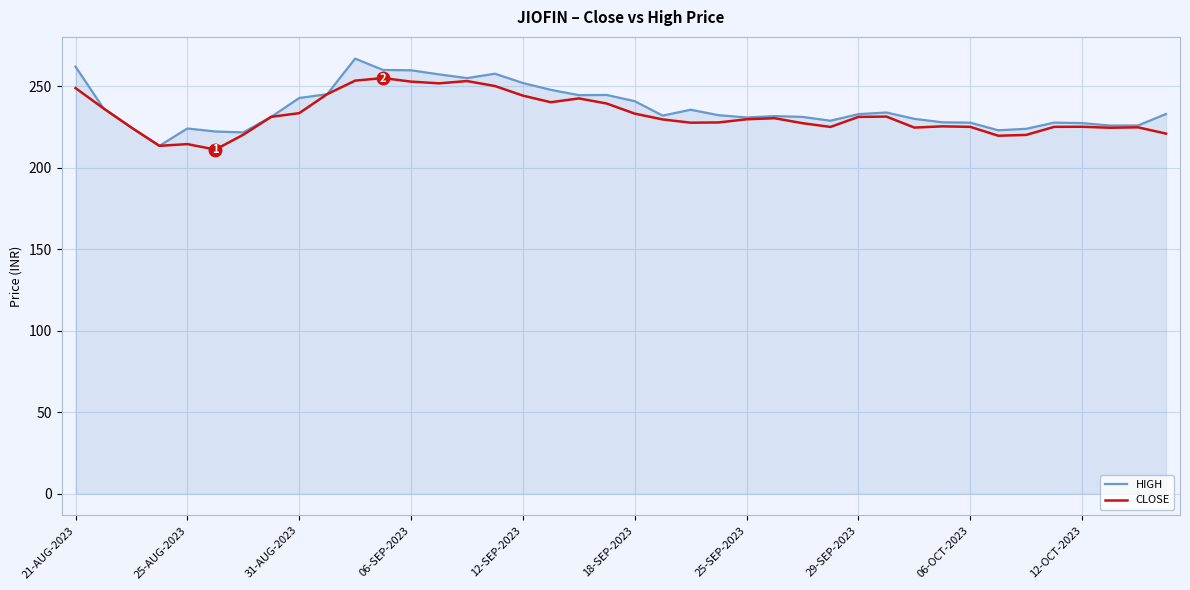

How many lines are shown in the chart?

2